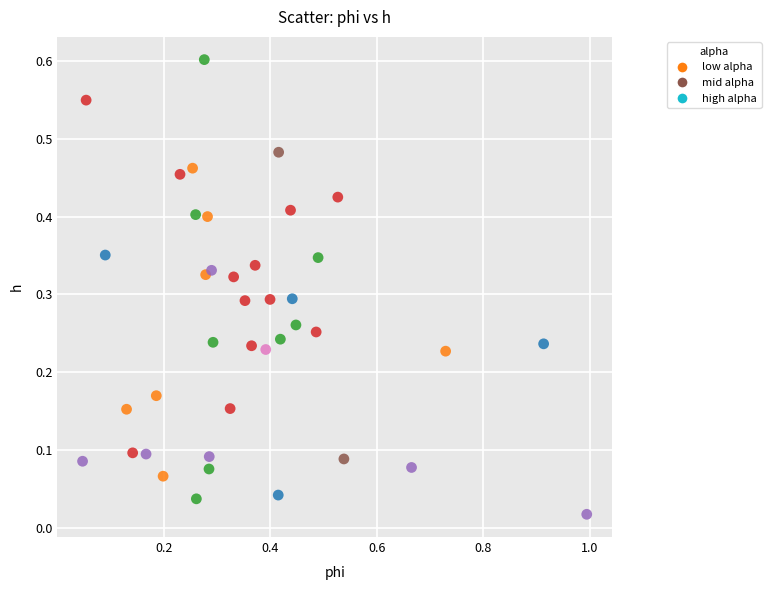

What is the range of X values (max minus min)?

0.9